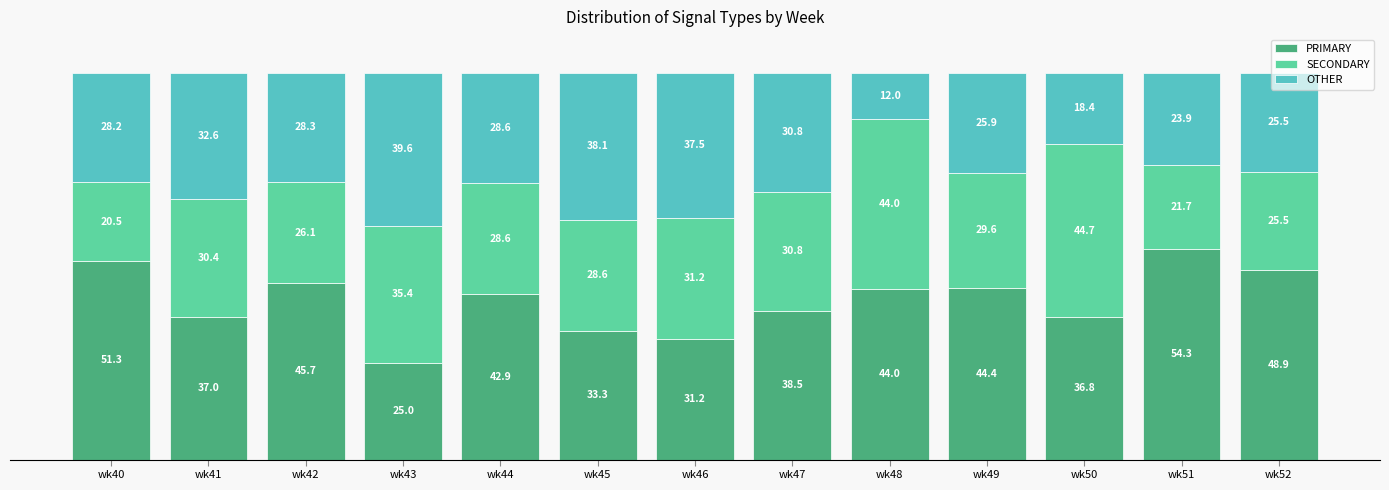

At which label does PRIMARY reach its peak?

wk51